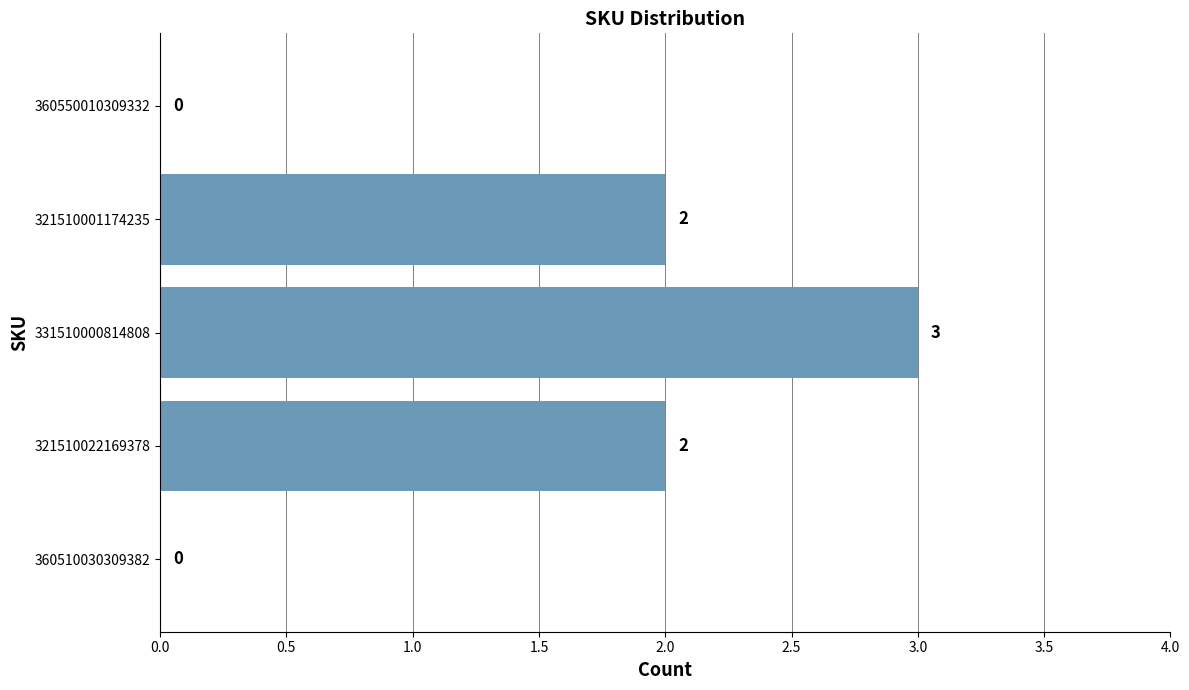

Which has a higher value, 360550010309332 or 321510022169378?

321510022169378